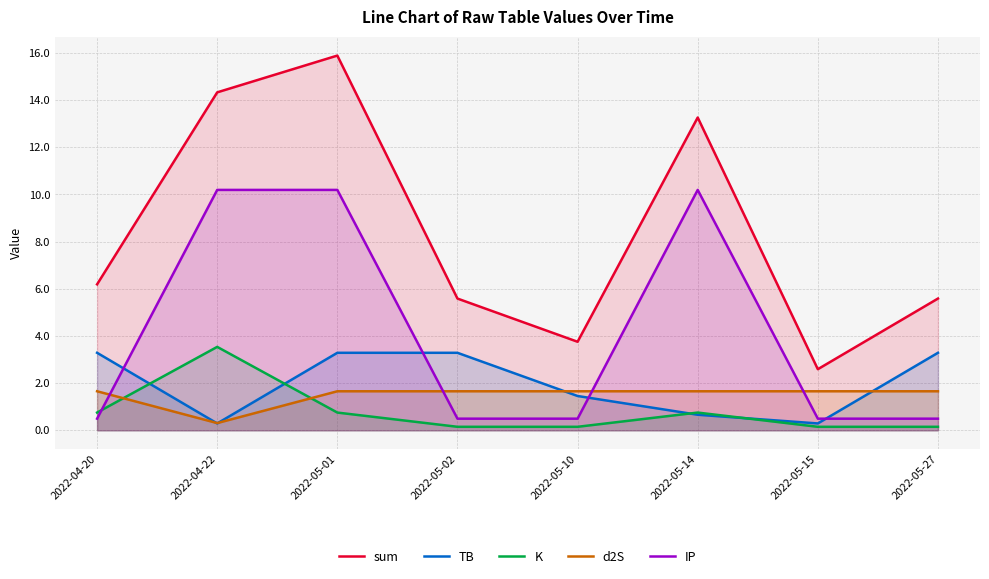

What position from the right is 2022-05-14?

3